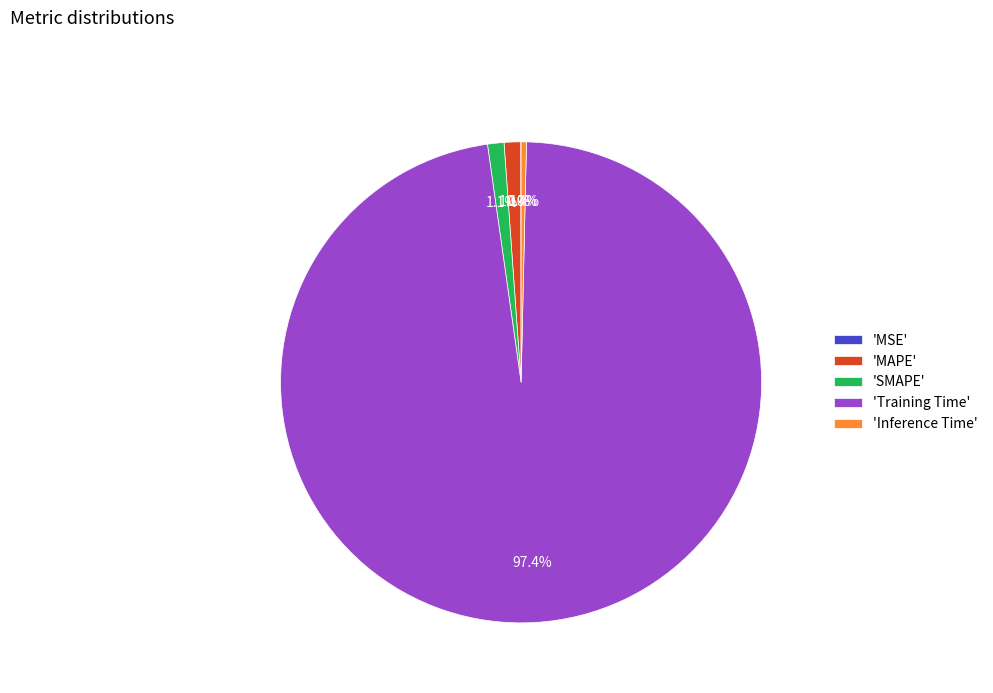

To the nearest percent, what is the average slice percentage?

20%